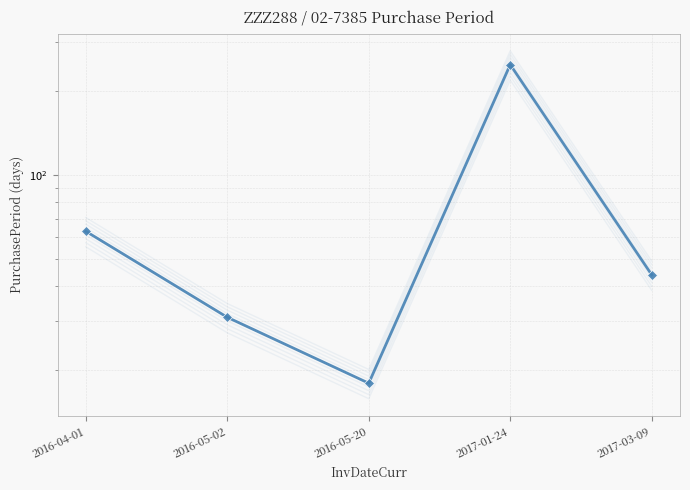

Reading right to left, extract all data points from this chart.

44	249	18	31	63